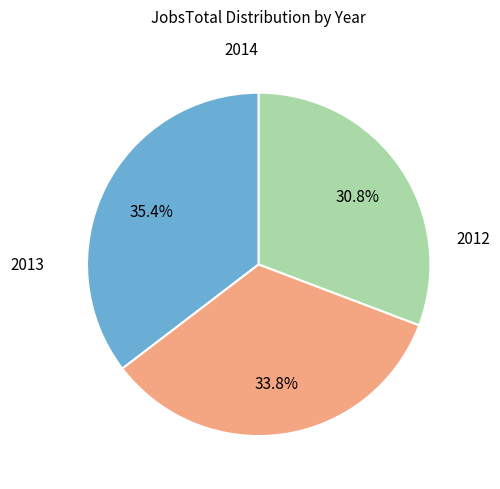

Does any single category account for the majority?

No